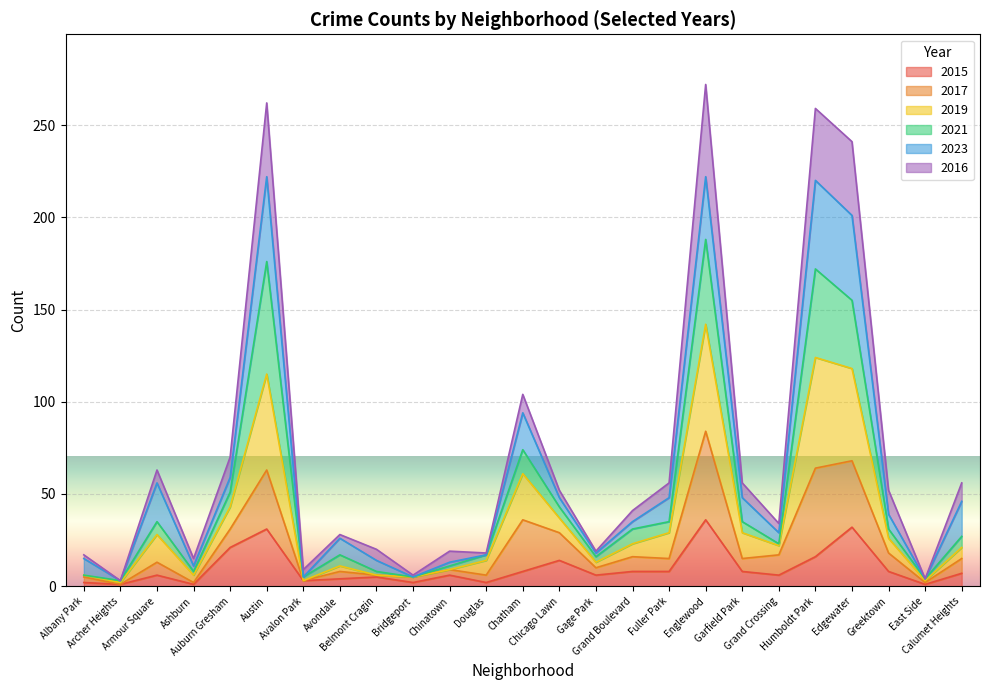

What is the sum of the 2016 values at Grand Crossing and Archer Heights?

37